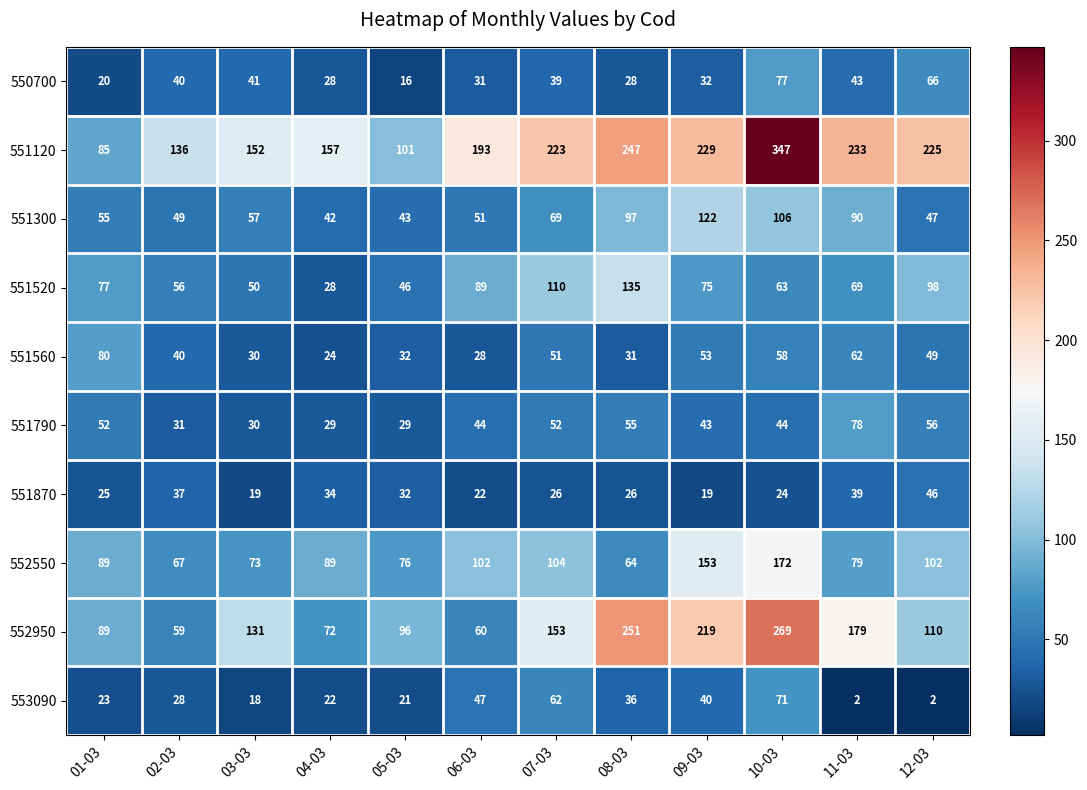

The value of 551870 at 04-03 is 20. True or false?

False